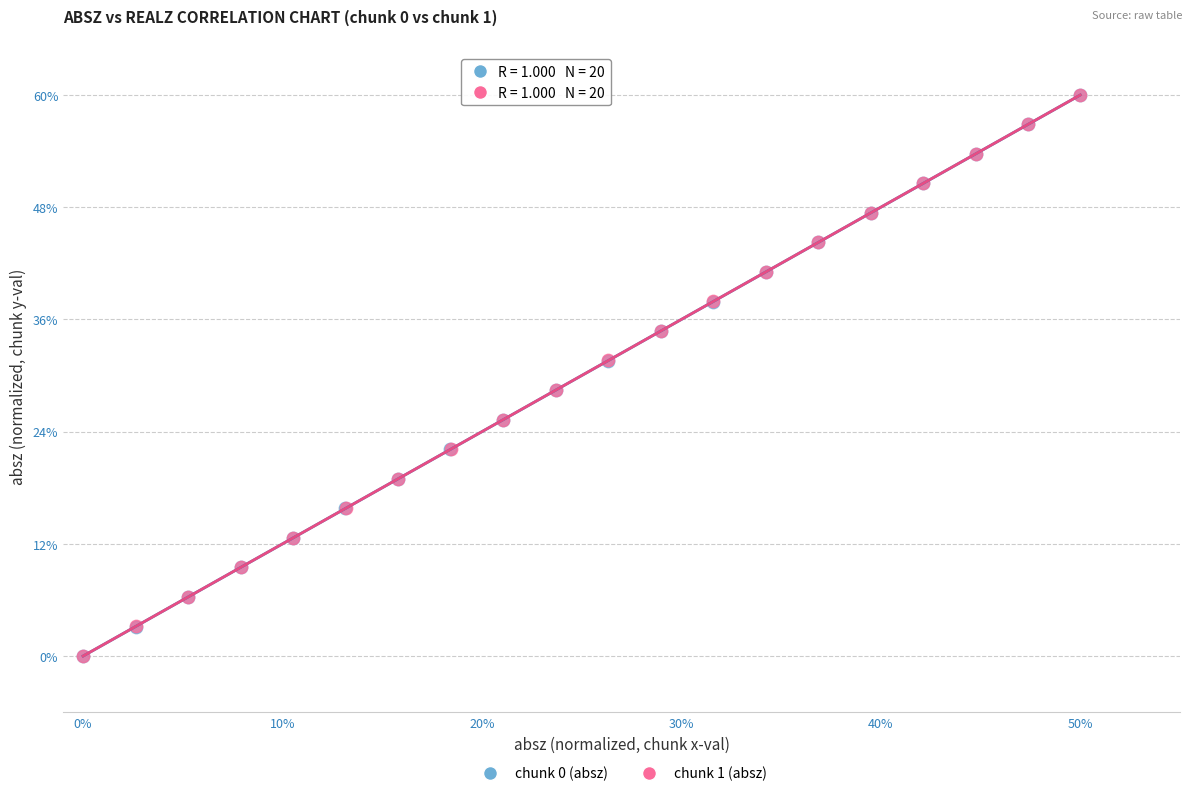

What are all the series names shown in the legend?

chunk 0 (absz), chunk 1 (absz)